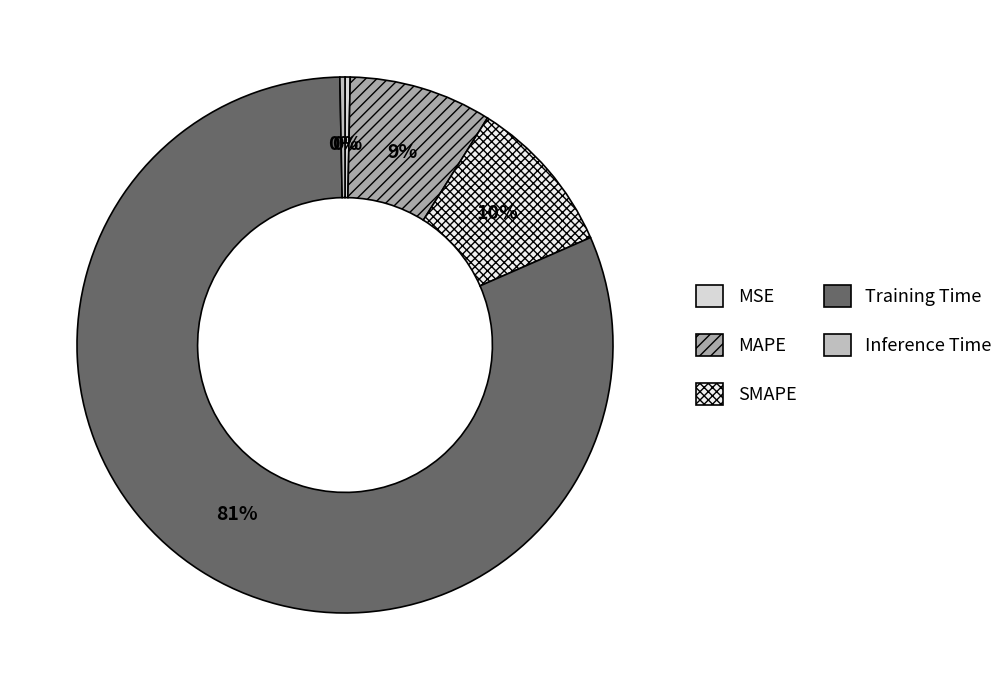

What is the total percentage of MAPE and Inference Time?

8.9%